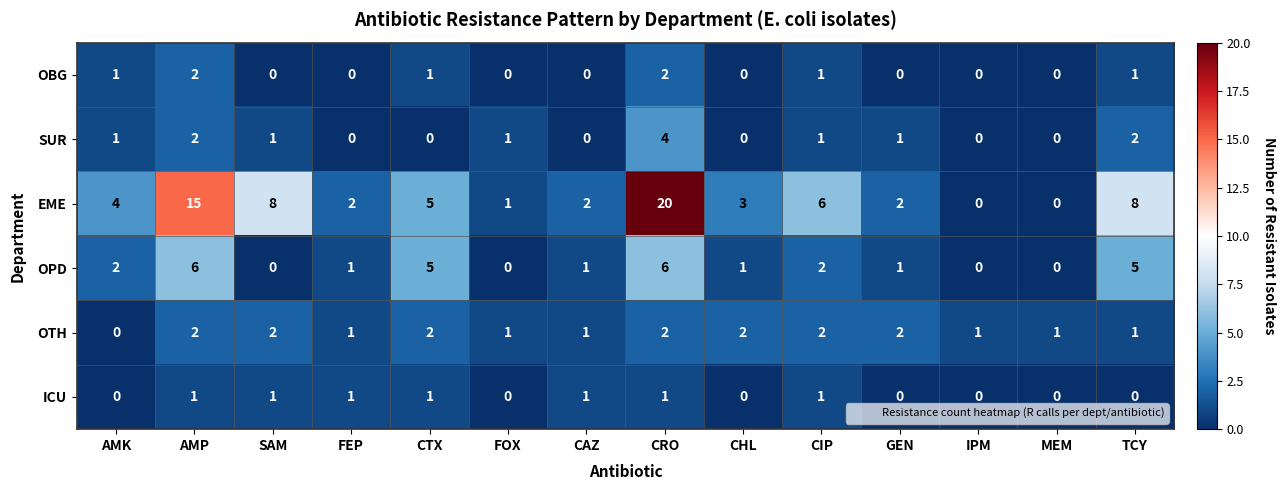

Count the OBG values in the range 0 to 1.

12